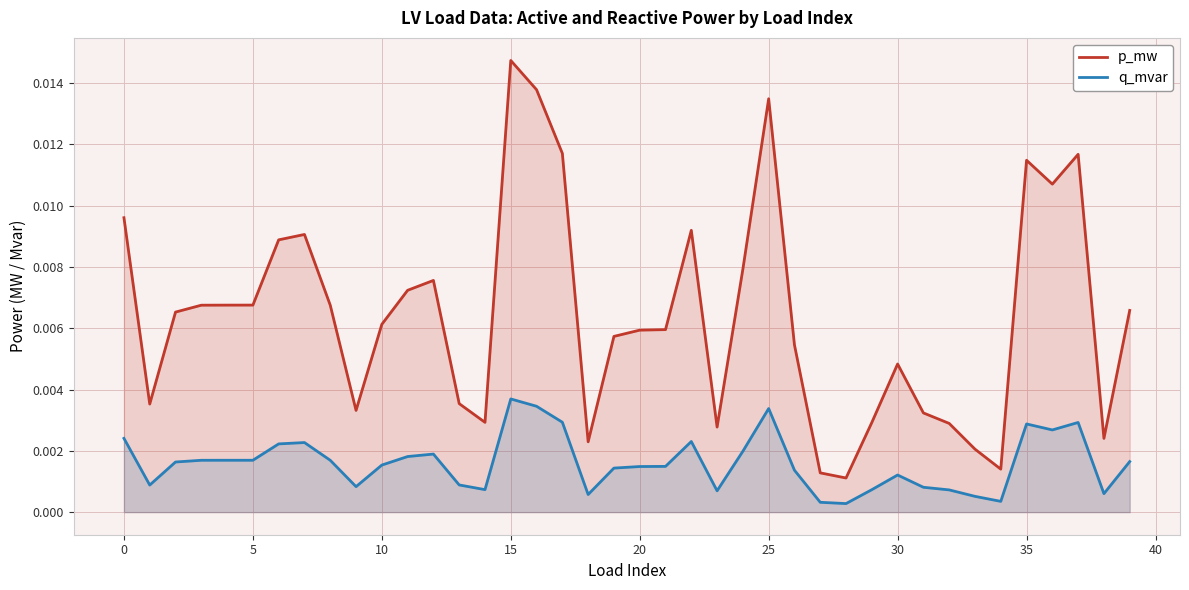

Which series has the widest spread of values?

p_mw